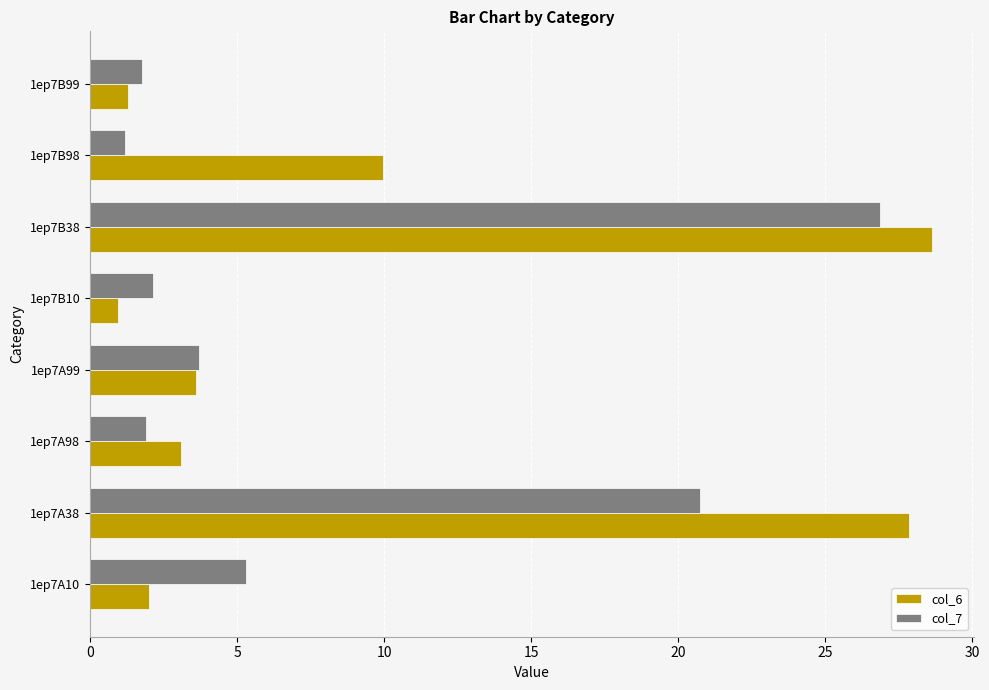

Is the value of col_7 at 1ep7A99 greater than the value of col_6 at 1ep7B38?

No